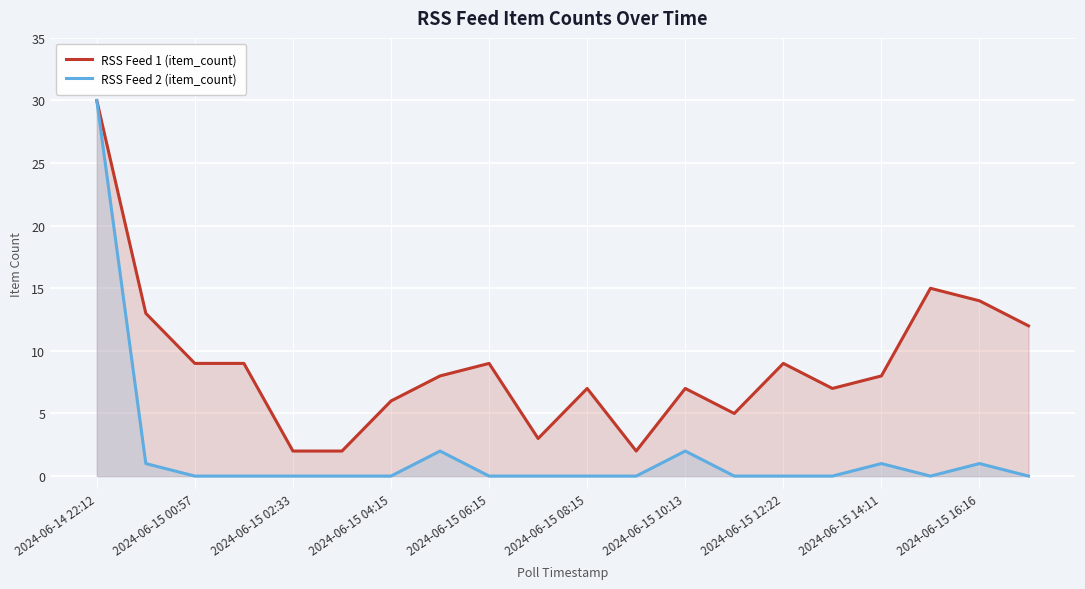

Which label corresponds to the largest value in the chart?

2024-06-14 22:12